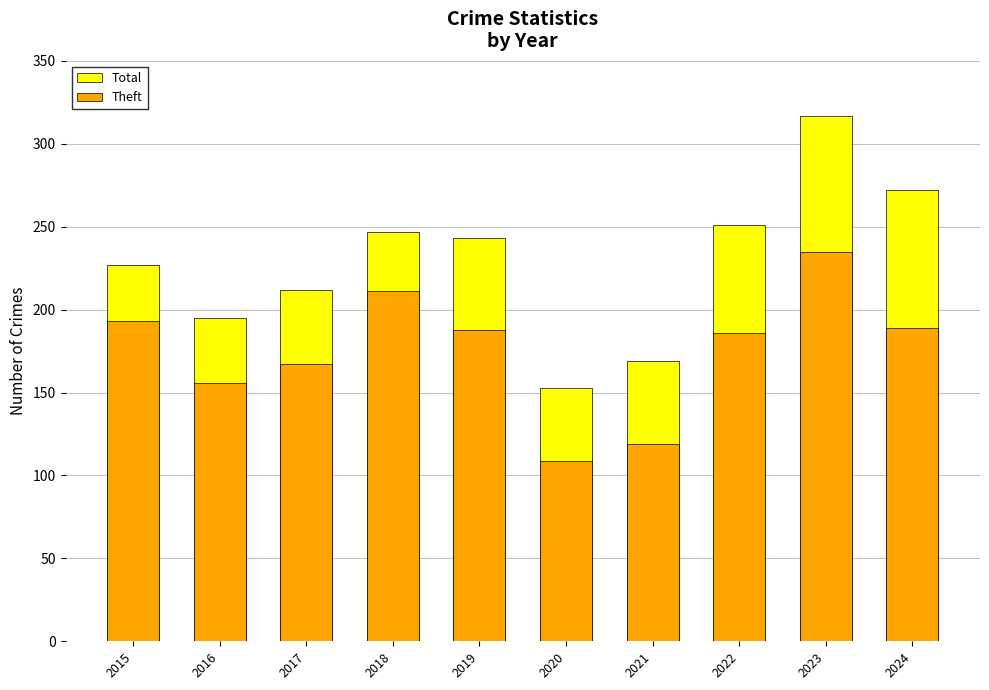

Rank the series by their maximum value, from lowest to highest.

Theft, Total